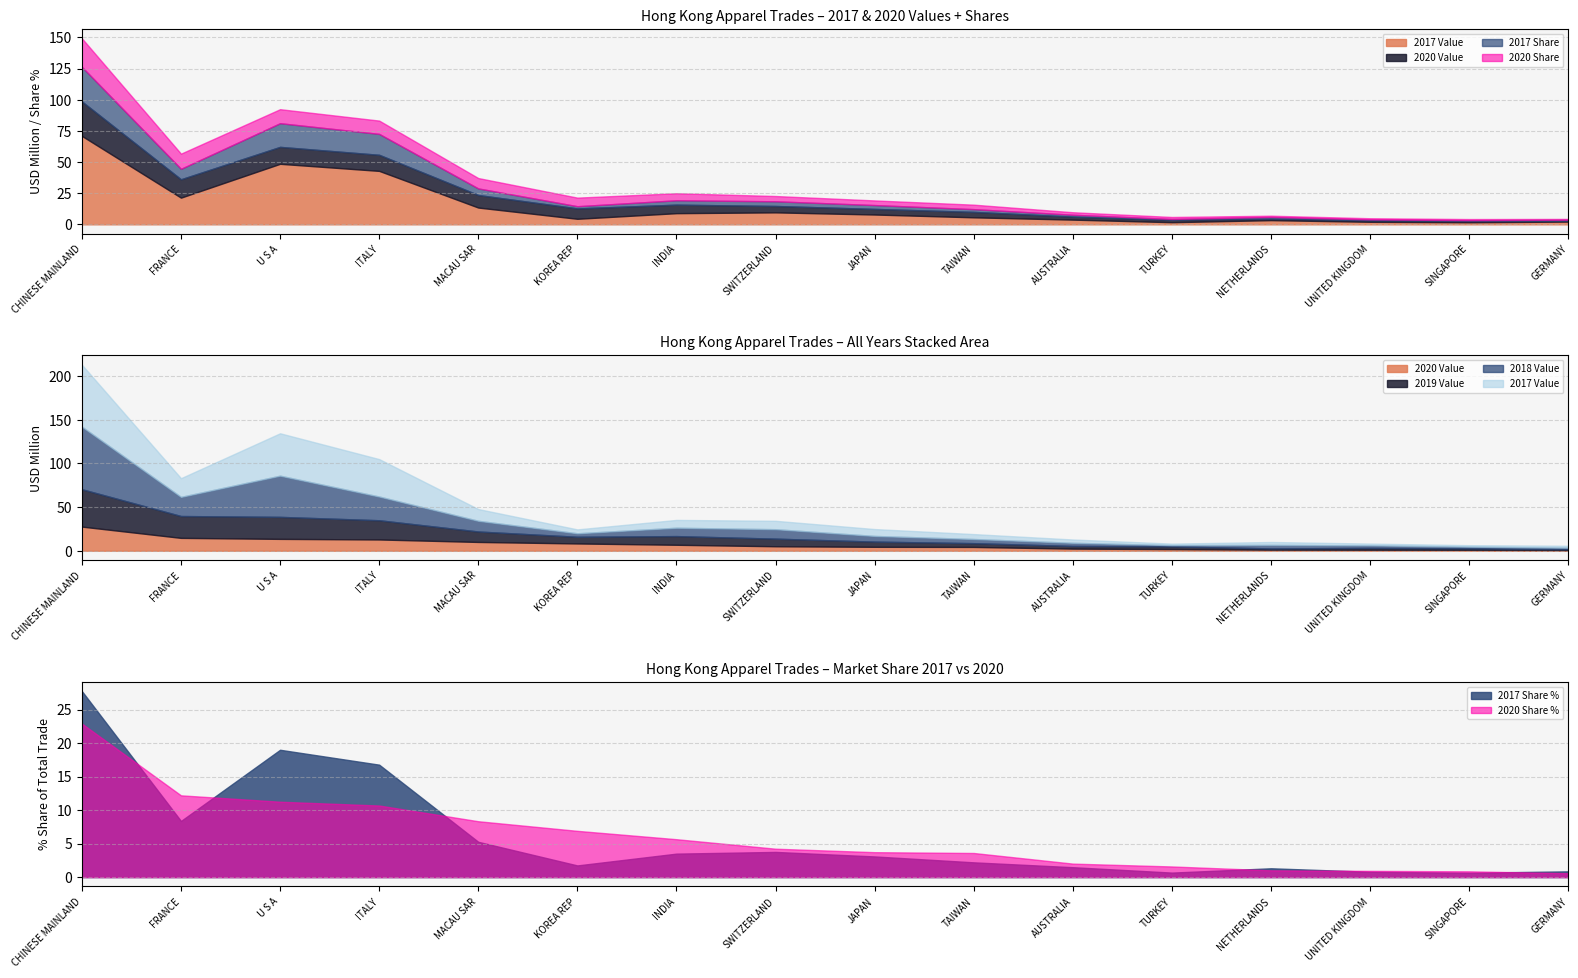

How many distinct data groups are displayed?

6